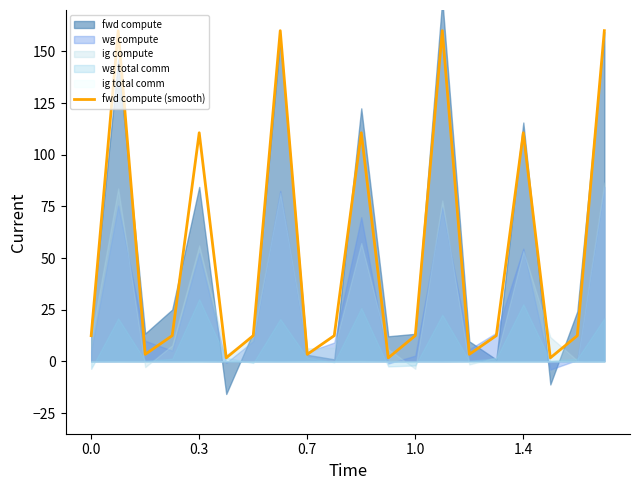

What is the difference between the second highest and minimum values?

158.3